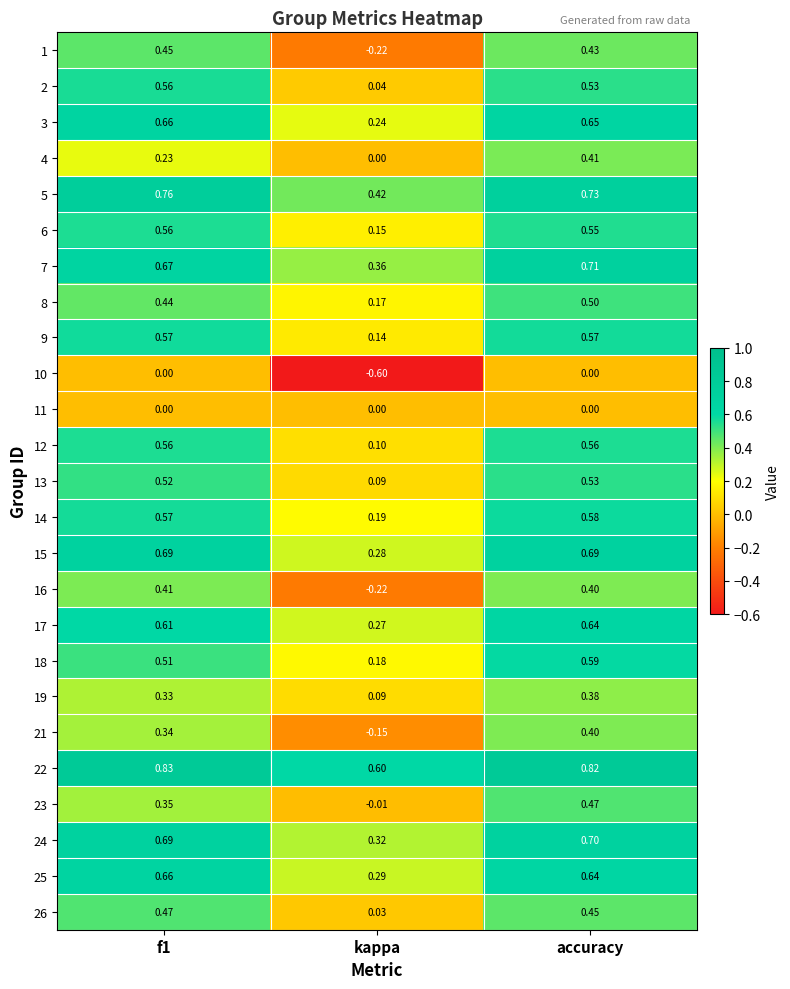

At which category does the chart reach its peak across all series?

f1